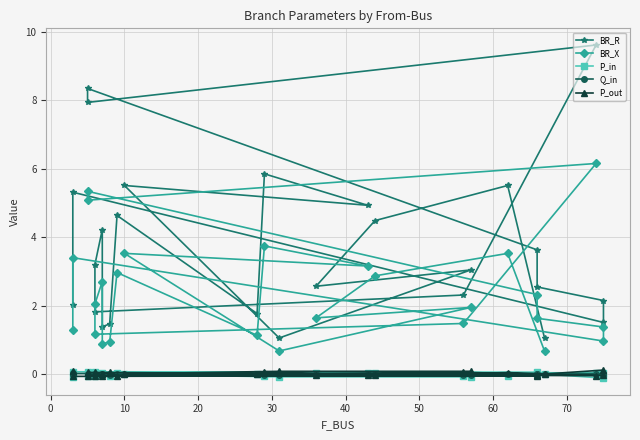

At how many categories does at least one series exceed 2?

19